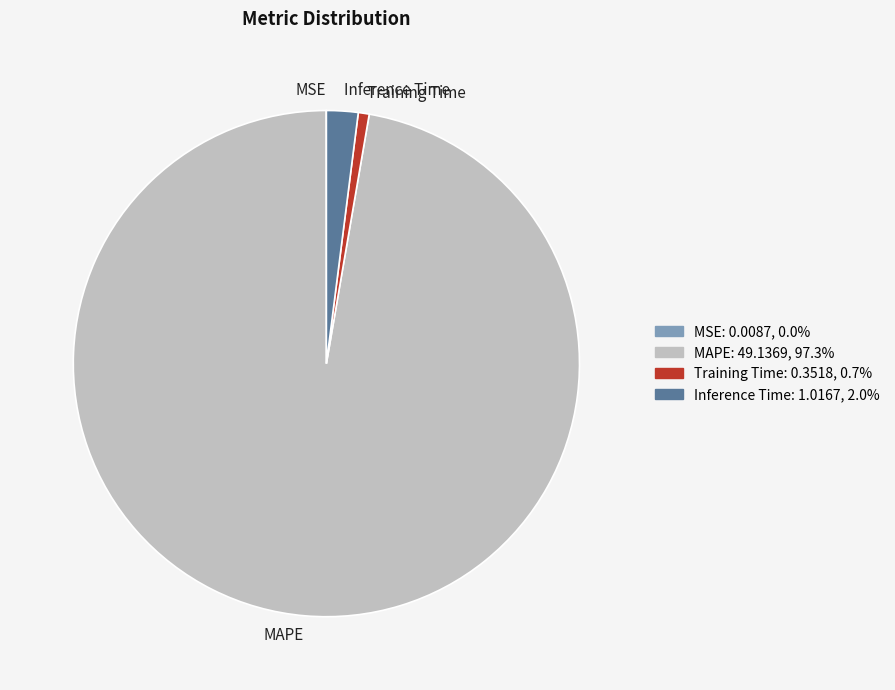

Does MAPE account for over 50% of the chart?

Yes